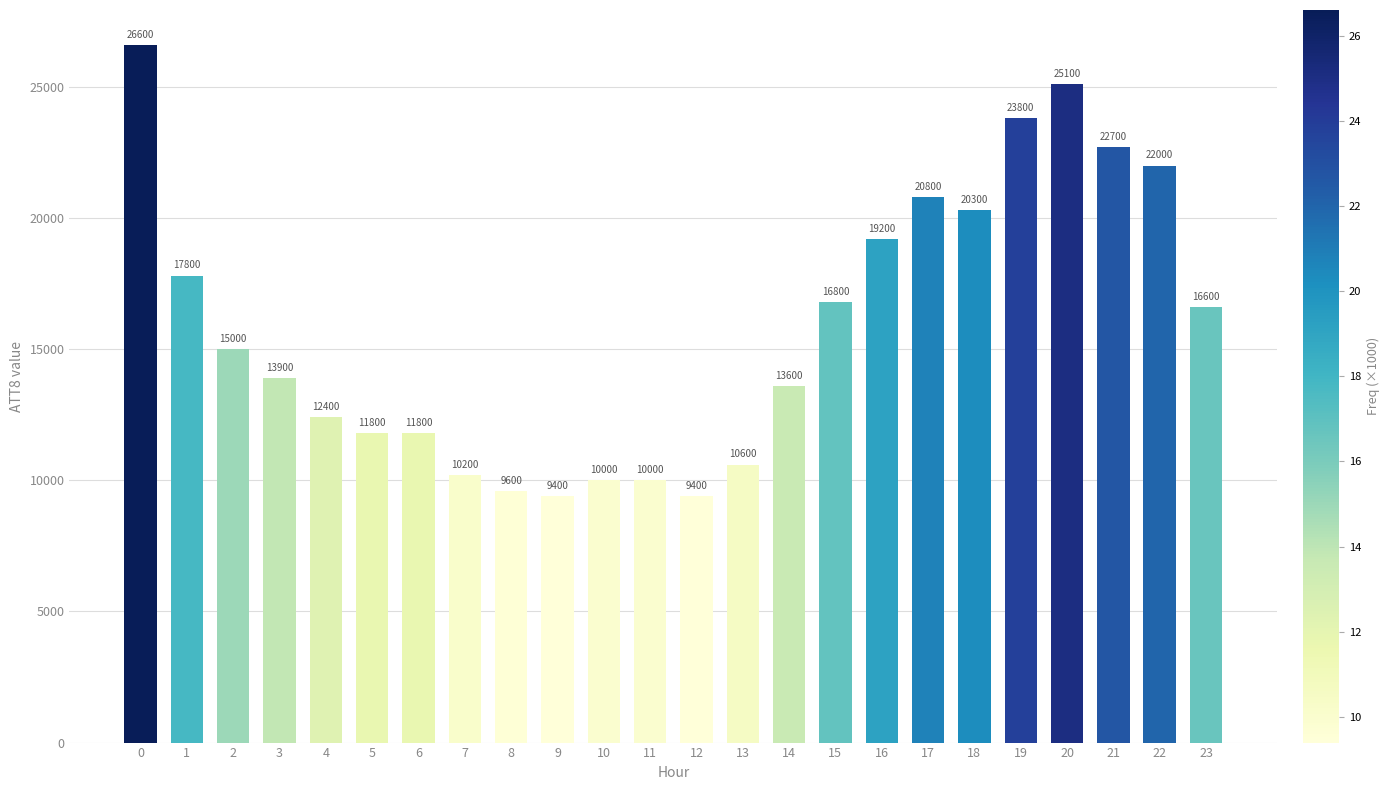

Approximately how many times larger is the value at 0 compared to 19?

1.1